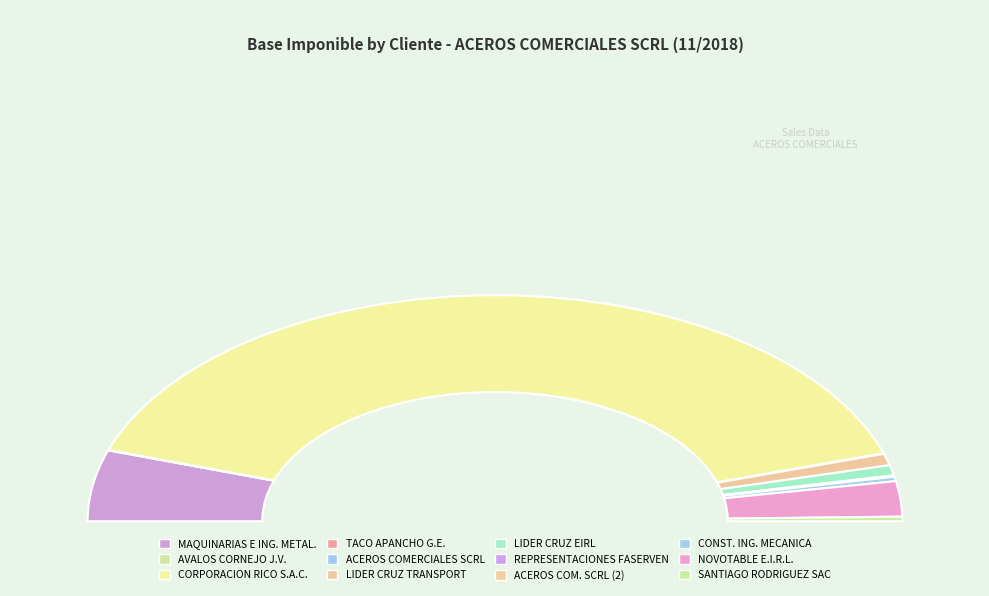

What is the largest slice in the pie chart?

CORPORACION RICO S.A.C.